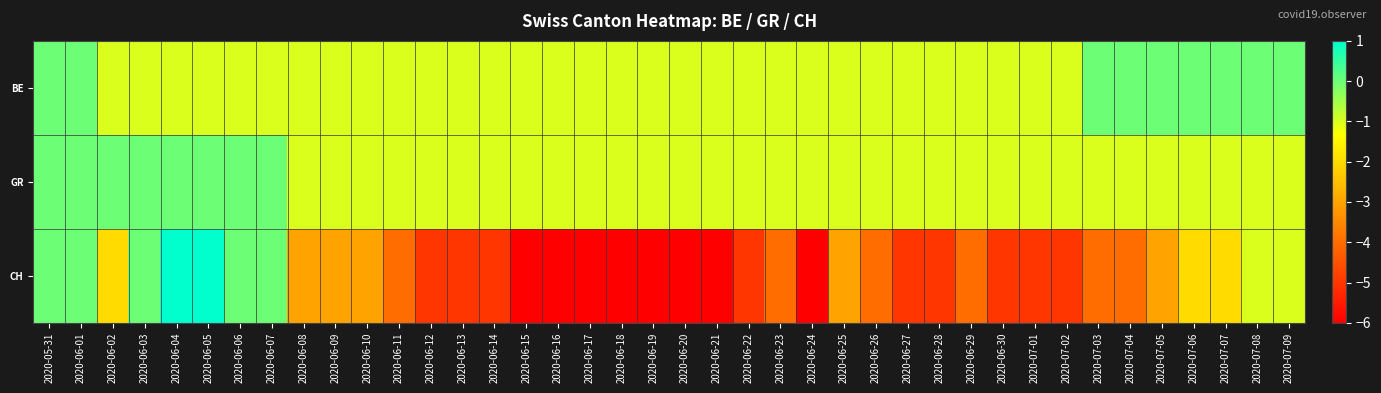

At how many categories does at least one series exceed 0?

2